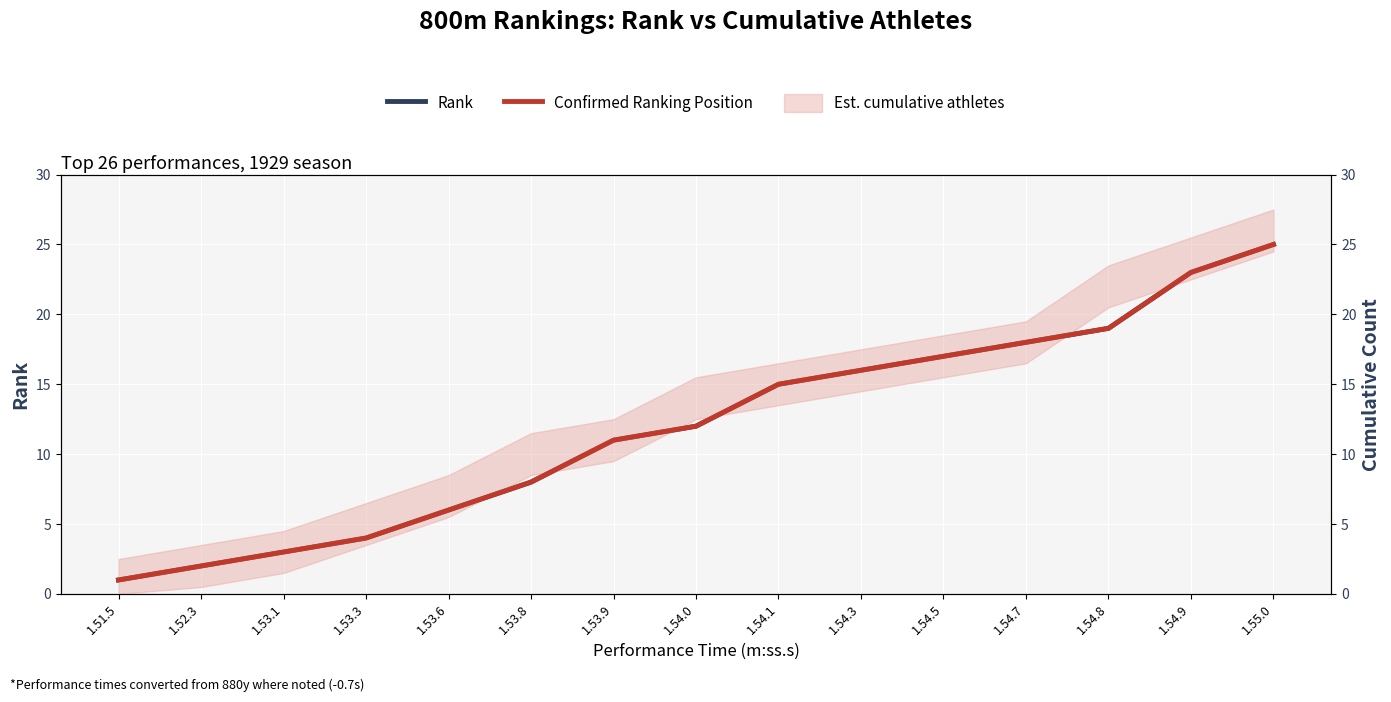

Is it true that Rank equals 4 at 1.54.3?

False